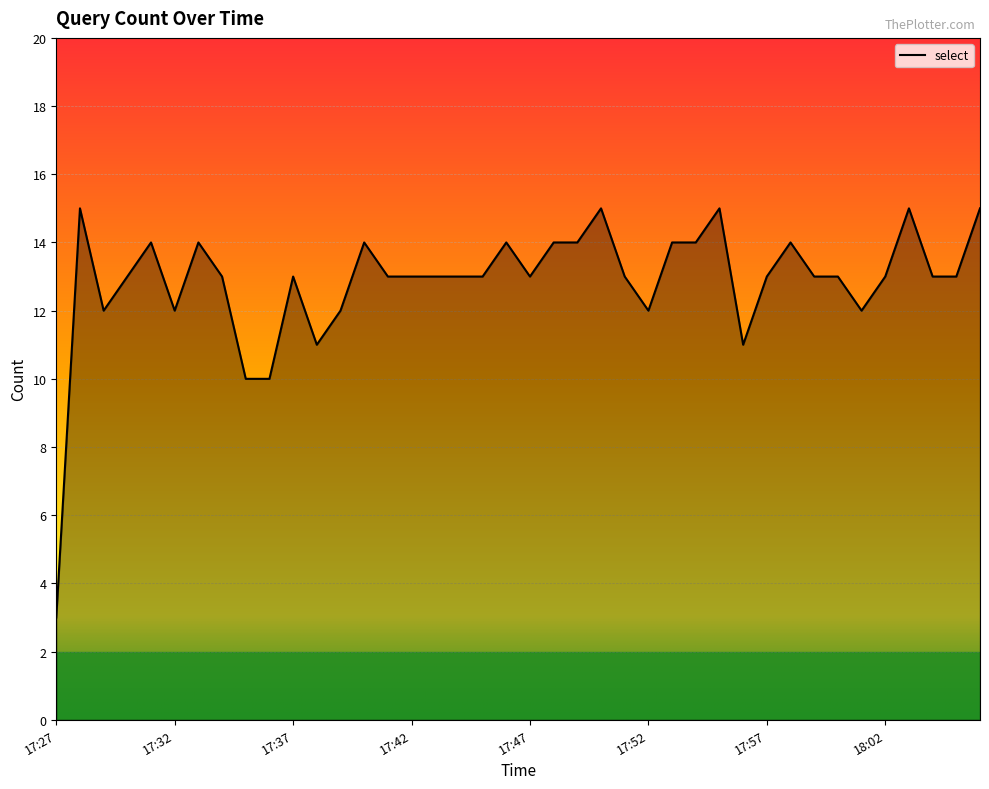

What is the smallest value displayed?

3